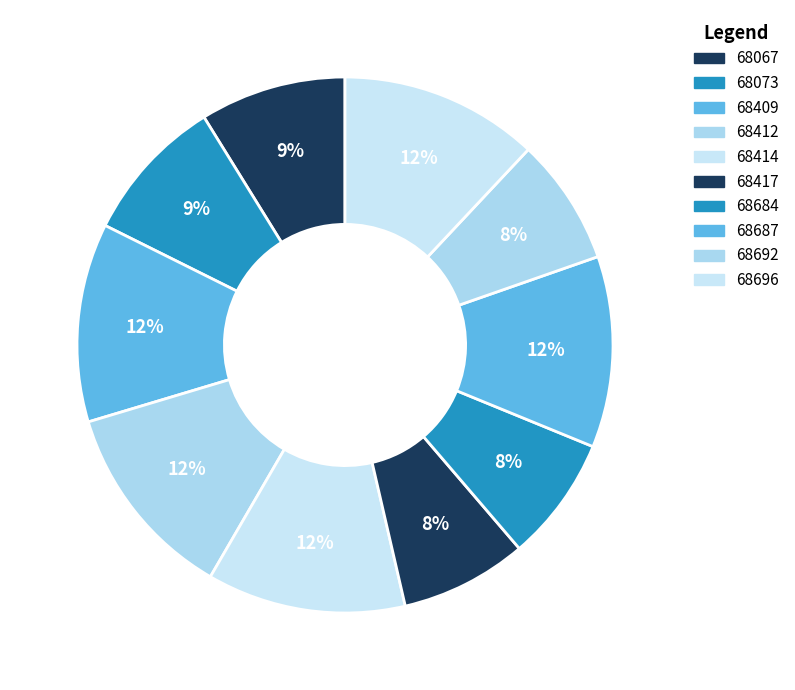

Is 68414 the majority of the pie?

No